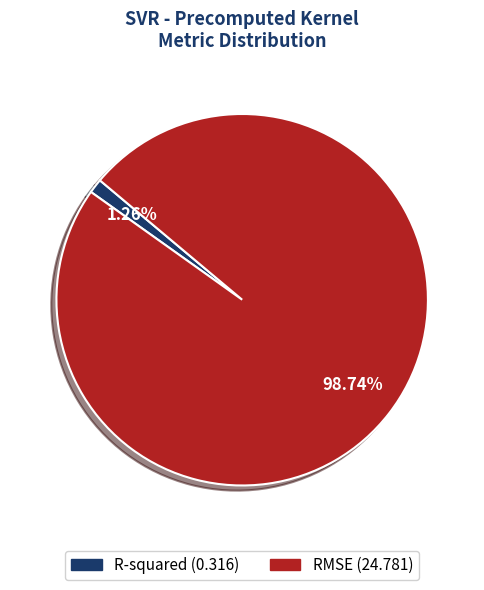

The RMSE slice represents 89% of the pie. True or false?

False